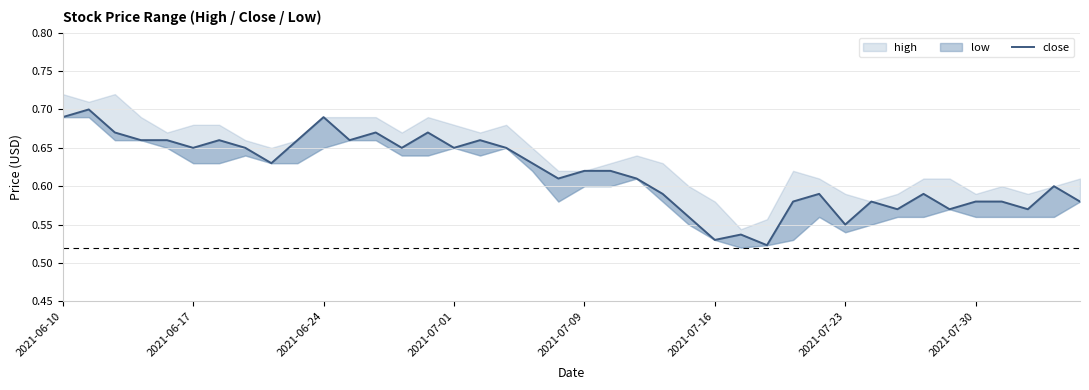

What is the minimum value shown in the chart?

0.5